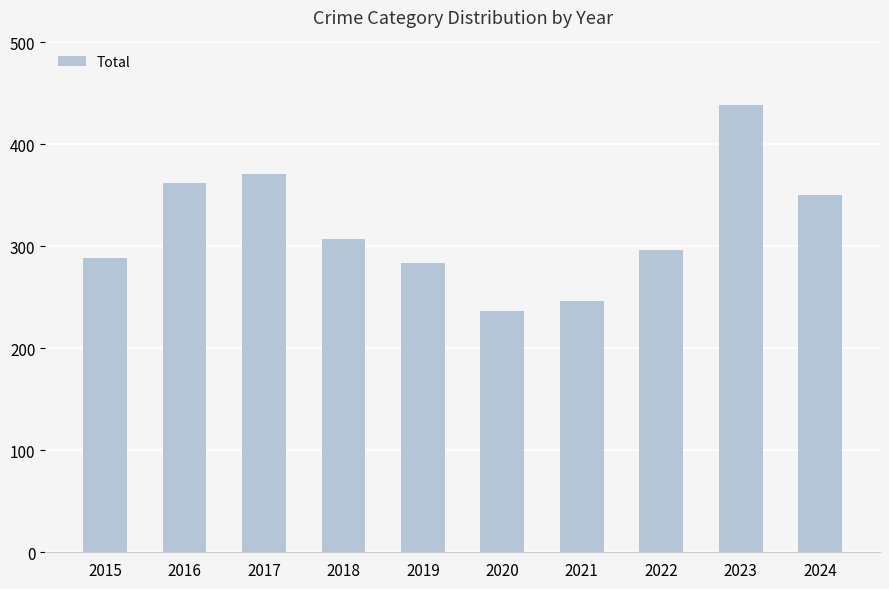

What is the difference between the second highest and minimum values?

134